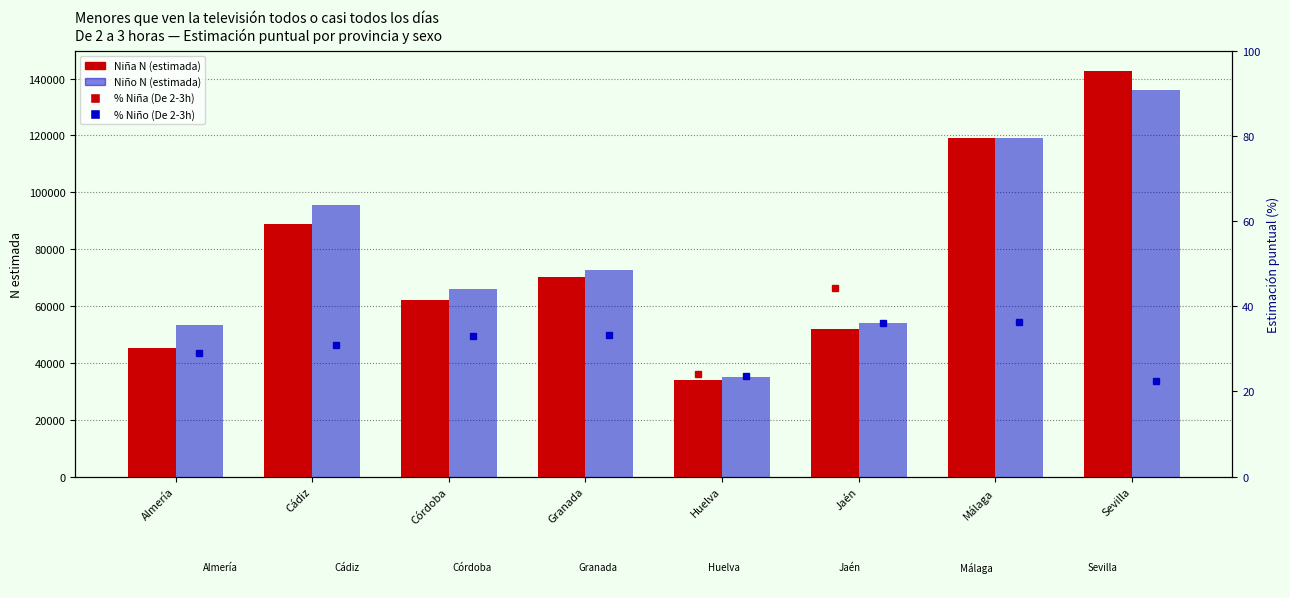

What is the sum of all % Niña (De 2-3h) values?

241.8